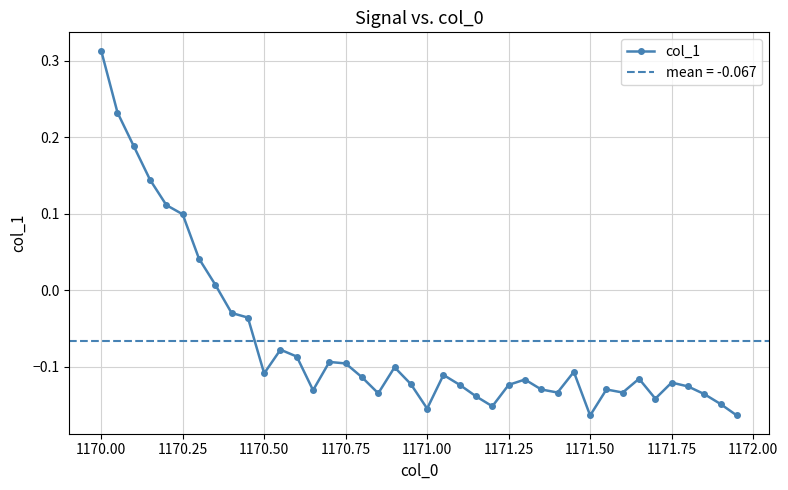

How many lines are shown in the chart?

1